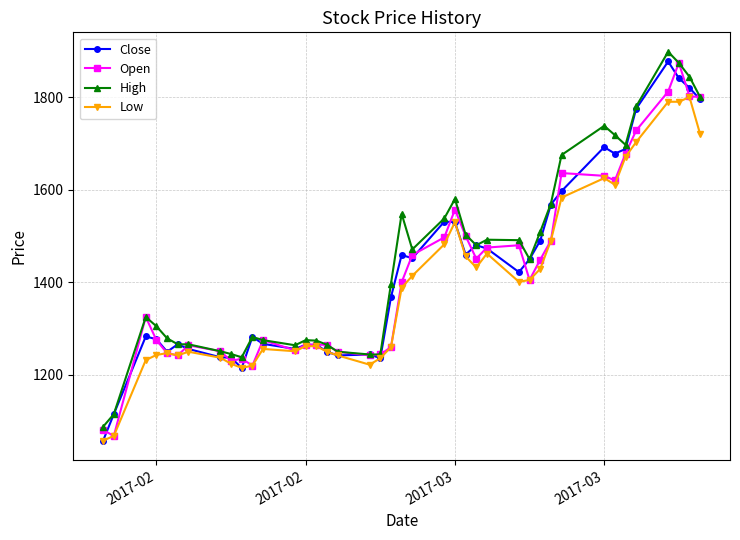

What is the highest value of the High series?

1898